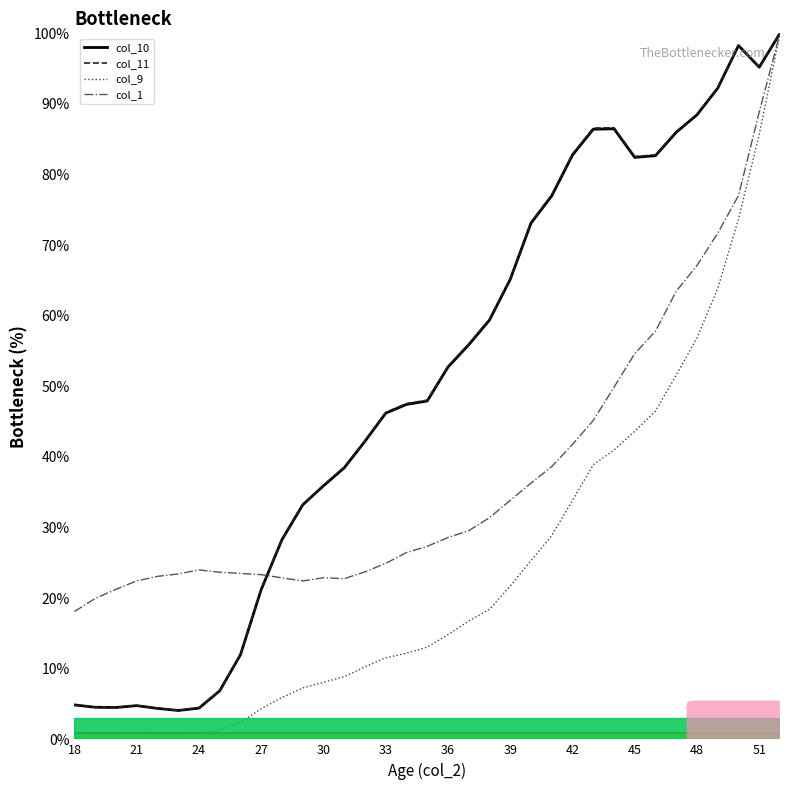

What is the maximum value shown in the chart?

100.0